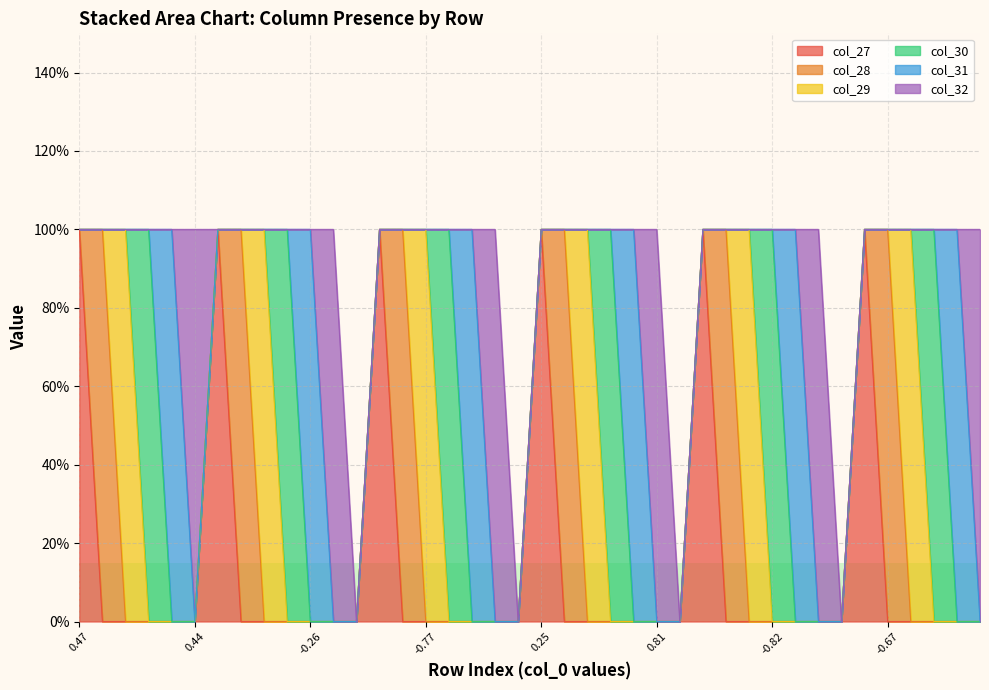

Where do col_29 and col_30 first cross each other?

2 and 3